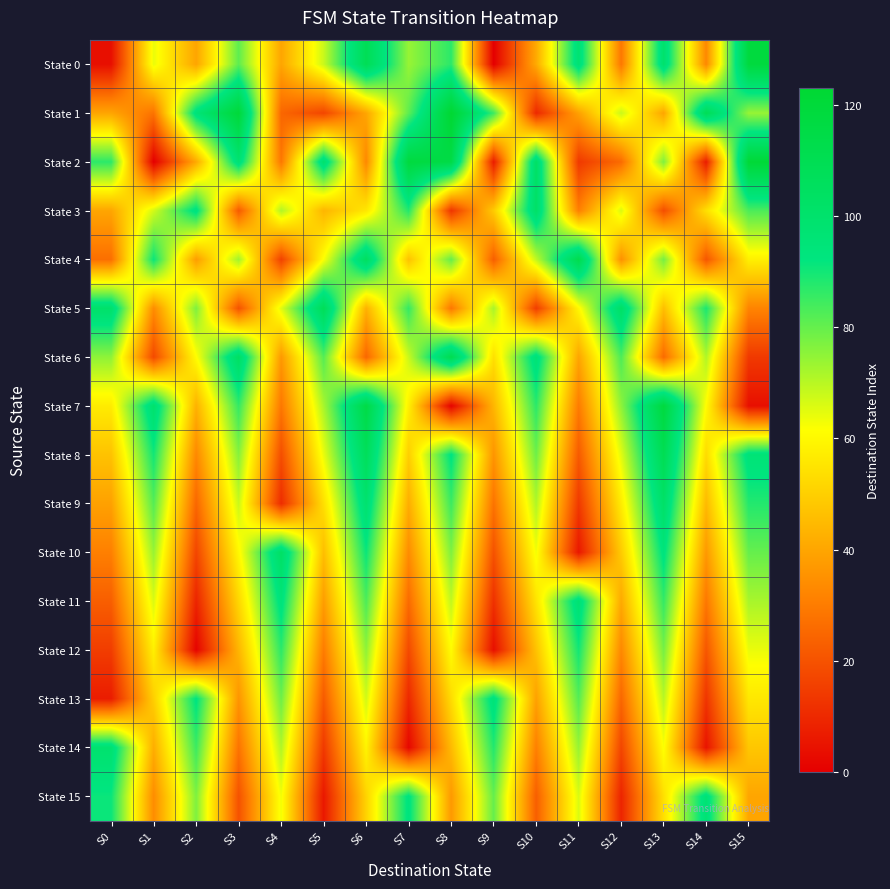

How many series are shown in this chart?

16